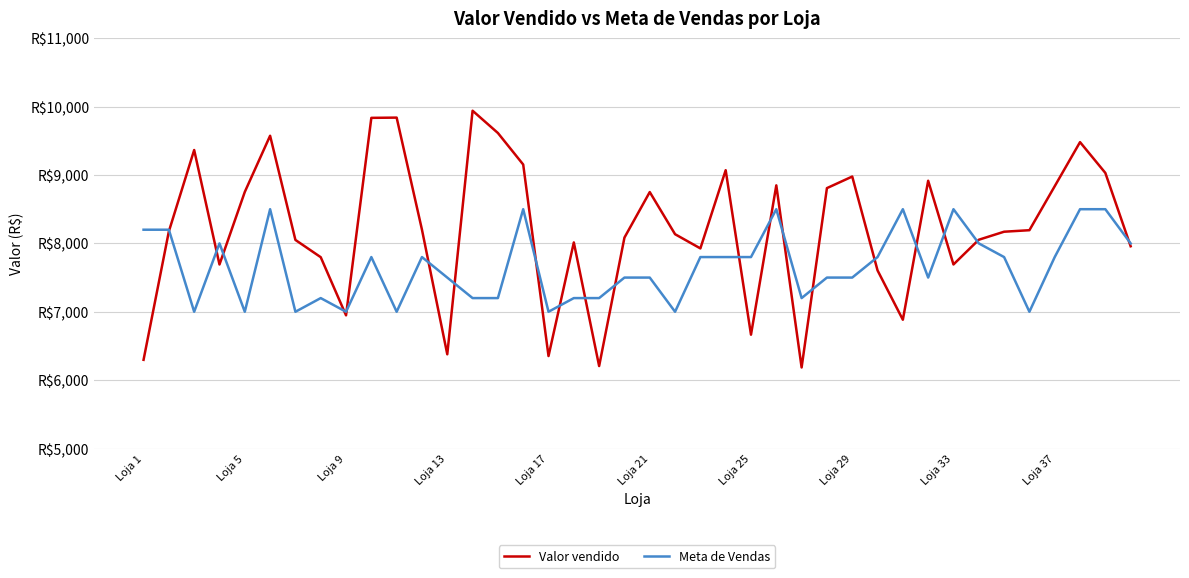

Reading left to right, transcribe all the data shown in this chart.

Valor vendido: 6297.1	8175.4	9365.5	7691.7	8752.5	9574.5	8050.6	7798.2	6947.9	9836.1	9839.7	8200.1	6377.9	9940.5	9614.8	9153.4	6352.3	8014.0	6206.0	8084.7	8750.7	8134.4	7926.7	9070.3	6664.7	8848.9	6185.1	8808.3	8977.8	7605.0	6883.2	8916.0	7691.8	8053.3	8170.8	8192.9	8836.3	9481.1	9030.9	7958.1
Meta de Vendas: 8200.0	8200.0	7000.0	8000.0	7000.0	8500.0	7000.0	7200.0	7000.0	7800.0	7000.0	7800.0	7500.0	7200.0	7200.0	8500.0	7000.0	7200.0	7200.0	7500.0	7500.0	7000.0	7800.0	7800.0	7800.0	8500.0	7200.0	7500.0	7500.0	7800.0	8500.0	7500.0	8500.0	8000.0	7800.0	7000.0	7800.0	8500.0	8500.0	8000.0